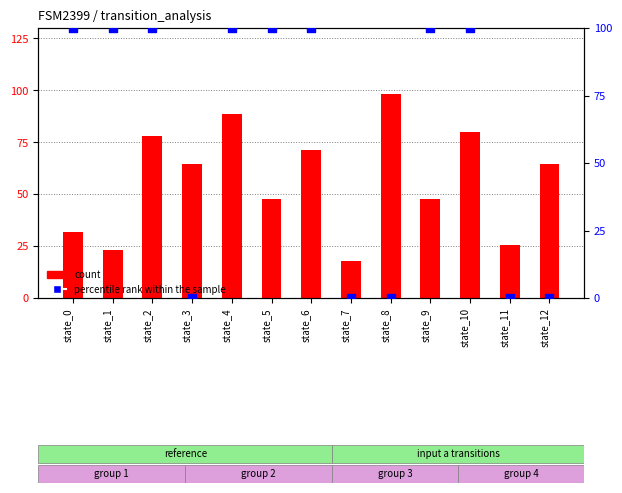

At which category is the sum across all series the highest?

state_4